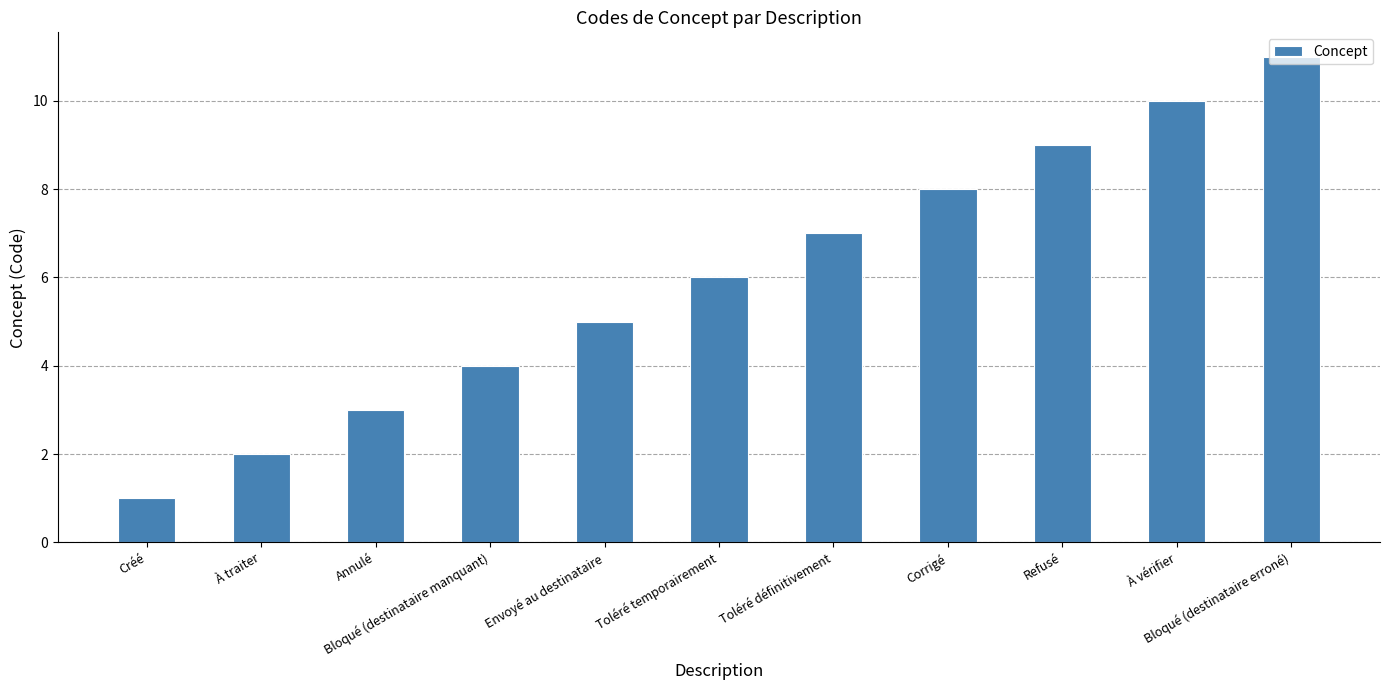

The chart shows a value of 11 at Bloqué (destinataire erroné). True or false?

True